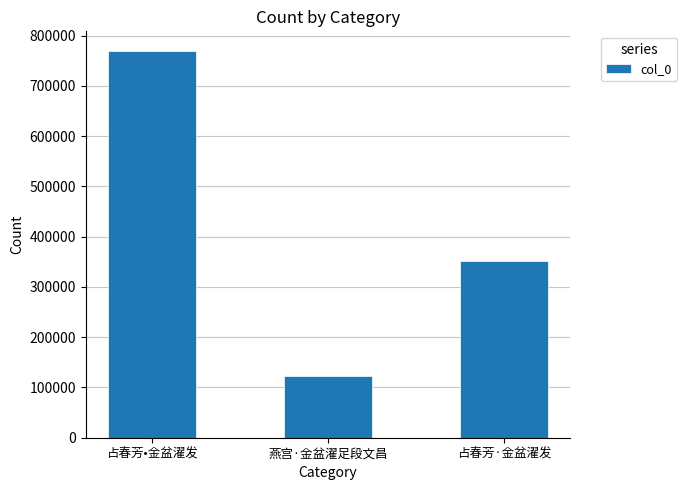

What is the label of the 1st bar from the left?

占春芳•金盆濯发